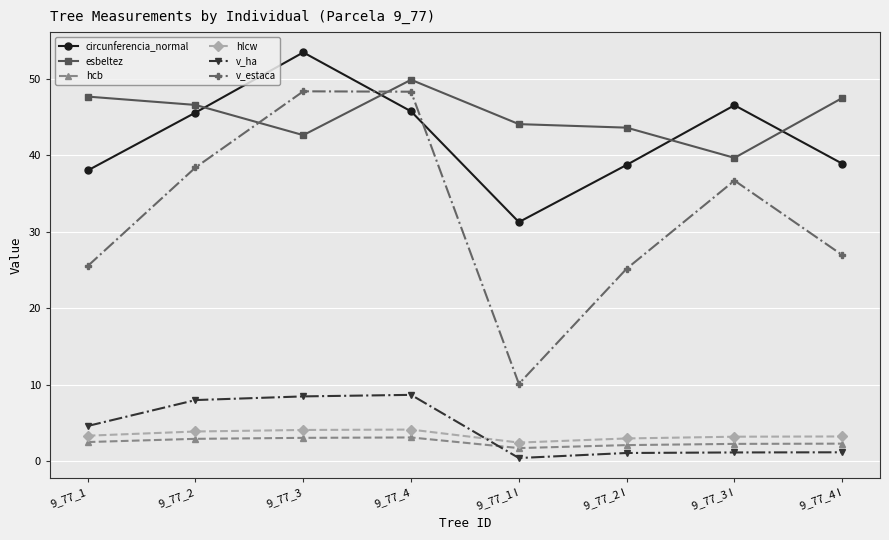

How many lines are shown in the chart?

6